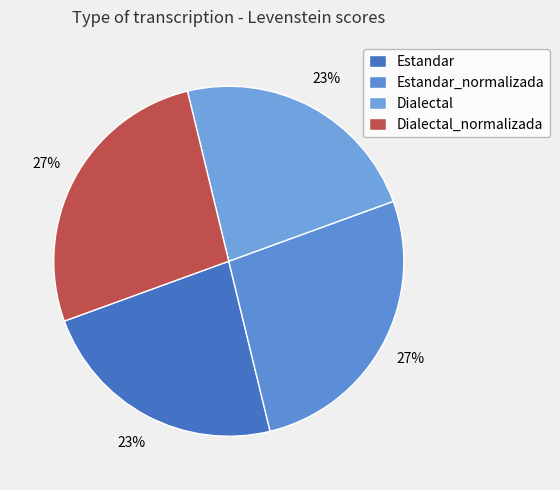

How many segments does this pie chart have?

4